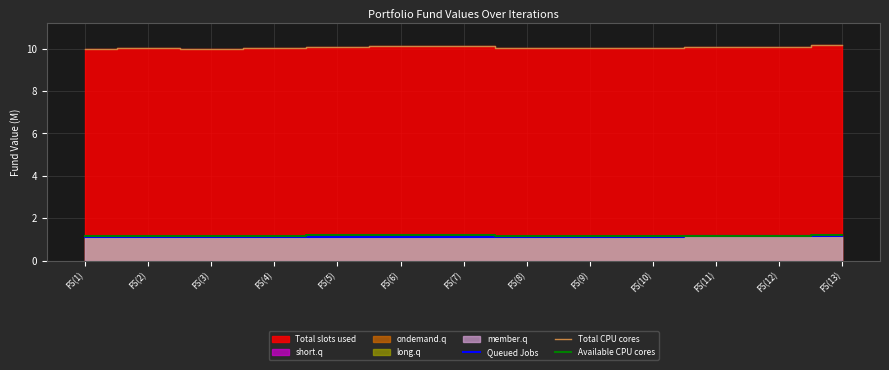

What is the value of the Total CPU cores point at the 4th from the left?

10.1